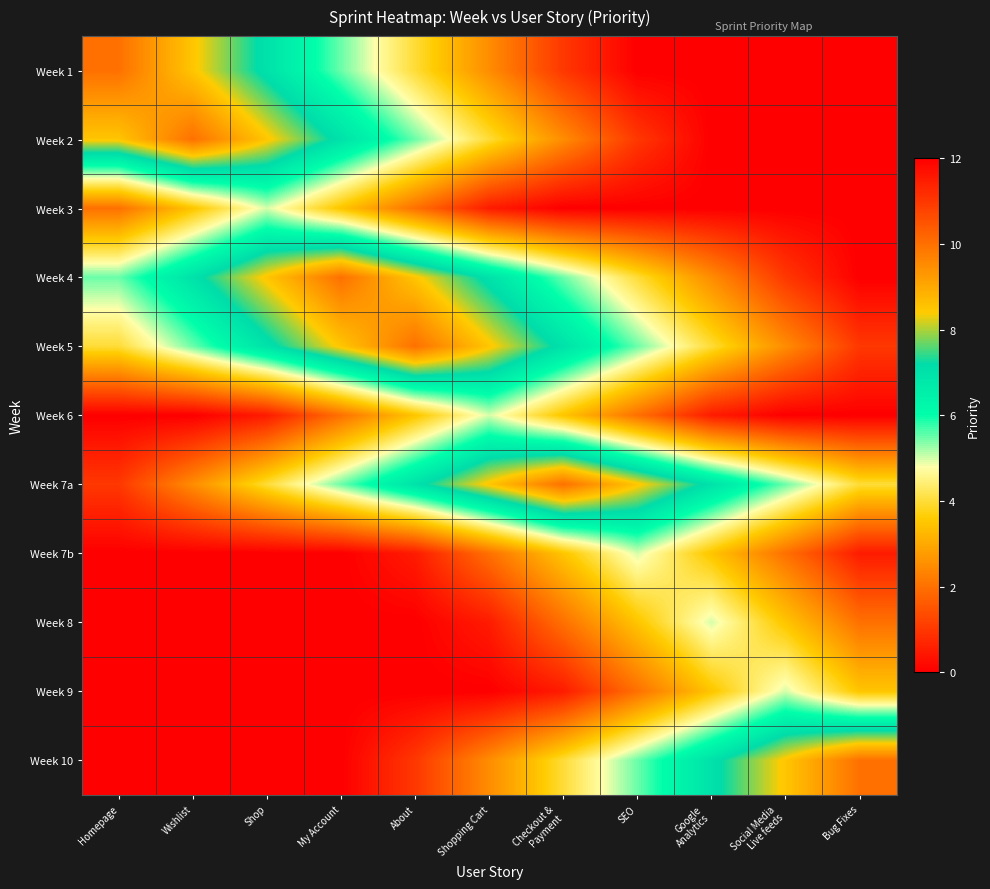

Reading right to left, transcribe all the data shown in this chart.

Week 1: Bug Fixes=0.0	Social Media
Live feeds=0.0	Google
Analytics=0.0	SEO=0.0	Checkout &
Payment=1.0	Shopping Cart=2.5	About=4.0	My Account=5.5	Shop=7.0	Wishlist=8.5	Homepage=10.0
Week 2: Bug Fixes=0.0	Social Media
Live feeds=0.0	Google
Analytics=0.0	SEO=1.0	Checkout &
Payment=2.5	Shopping Cart=4.0	About=5.5	My Account=7.0	Shop=8.5	Wishlist=10.0	Homepage=8.5
Week 3: Bug Fixes=0.0	Social Media
Live feeds=0.0	Google
Analytics=0.0	SEO=0.0	Checkout &
Payment=0.0	Shopping Cart=0.5	About=2.0	My Account=3.5	Shop=5.0	Wishlist=3.5	Homepage=2.0
Week 4: Bug Fixes=0.0	Social Media
Live feeds=1.0	Google
Analytics=2.5	SEO=4.0	Checkout &
Payment=5.5	Shopping Cart=7.0	About=8.5	My Account=10.0	Shop=8.5	Wishlist=7.0	Homepage=5.5
Week 5: Bug Fixes=1.0	Social Media
Live feeds=2.5	Google
Analytics=4.0	SEO=5.5	Checkout &
Payment=7.0	Shopping Cart=8.5	About=10.0	My Account=8.5	Shop=7.0	Wishlist=5.5	Homepage=4.0
Week 6: Bug Fixes=0.0	Social Media
Live feeds=0.0	Google
Analytics=0.5	SEO=2.0	Checkout &
Payment=3.5	Shopping Cart=5.0	About=3.5	My Account=2.0	Shop=0.5	Wishlist=0.0	Homepage=0.0
Week 7a: Bug Fixes=4.0	Social Media
Live feeds=5.5	Google
Analytics=7.0	SEO=8.5	Checkout &
Payment=10.0	Shopping Cart=8.5	About=7.0	My Account=5.5	Shop=4.0	Wishlist=2.5	Homepage=1.0
Week 7b: Bug Fixes=0.5	Social Media
Live feeds=2.0	Google
Analytics=3.5	SEO=5.0	Checkout &
Payment=3.5	Shopping Cart=2.0	About=0.5	My Account=0.0	Shop=0.0	Wishlist=0.0	Homepage=0.0
Week 8: Bug Fixes=2.0	Social Media
Live feeds=3.5	Google
Analytics=5.0	SEO=3.5	Checkout &
Payment=2.0	Shopping Cart=0.5	About=0.0	My Account=0.0	Shop=0.0	Wishlist=0.0	Homepage=0.0
Week 9: Bug Fixes=3.5	Social Media
Live feeds=5.0	Google
Analytics=3.5	SEO=2.0	Checkout &
Payment=0.5	Shopping Cart=0.0	About=0.0	My Account=0.0	Shop=0.0	Wishlist=0.0	Homepage=0.0
Week 10: Bug Fixes=10.0	Social Media
Live feeds=8.5	Google
Analytics=7.0	SEO=5.5	Checkout &
Payment=4.0	Shopping Cart=2.5	About=1.0	My Account=0.0	Shop=0.0	Wishlist=0.0	Homepage=0.0